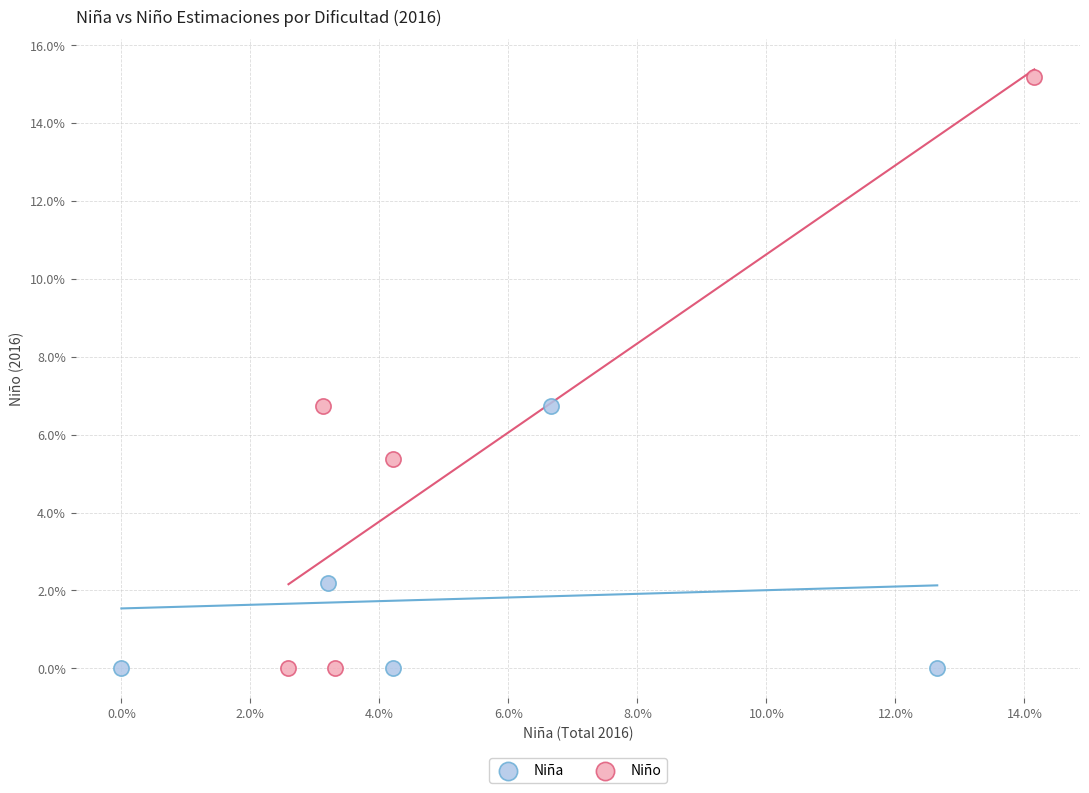

Which series has the widest spread of Y values?

Niño